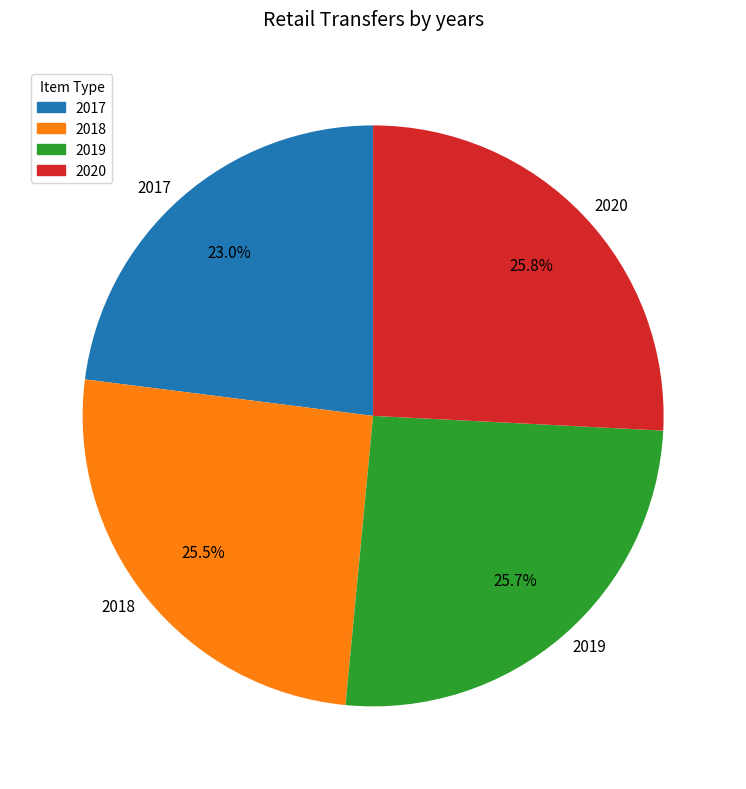

Combined, what portion of the pie is 2017 and 2018?

48.5%